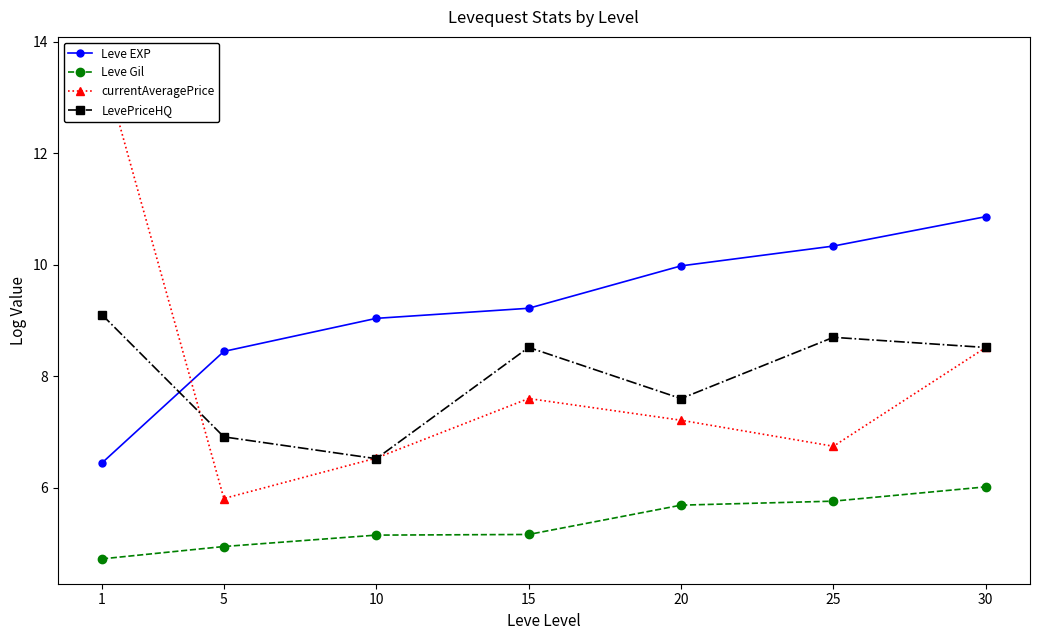

Reading left to right, extract all data points from this chart.

Leve EXP: 1=6.4	5=8.4	10=9.0	15=9.2	20=10.0	25=10.3	30=10.9
Leve Gil: 1=4.7	5=4.9	10=5.2	15=5.2	20=5.7	25=5.8	30=6.0
currentAveragePrice: 1=13.6	5=5.8	10=6.5	15=7.6	20=7.2	25=6.7	30=8.5
LevePriceHQ: 1=9.1	5=6.9	10=6.5	15=8.5	20=7.6	25=8.7	30=8.5